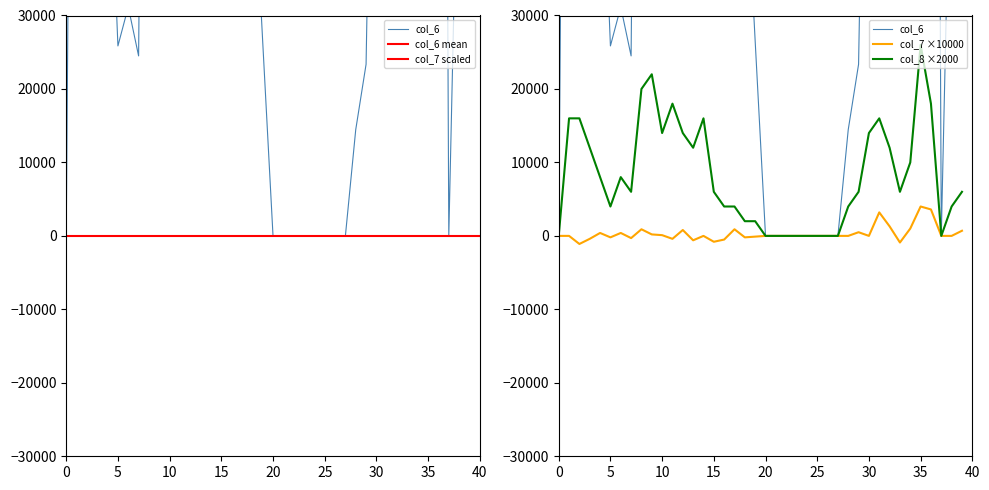

The value of col_8 ×2000 at 25 is -14965.5. True or false?

False